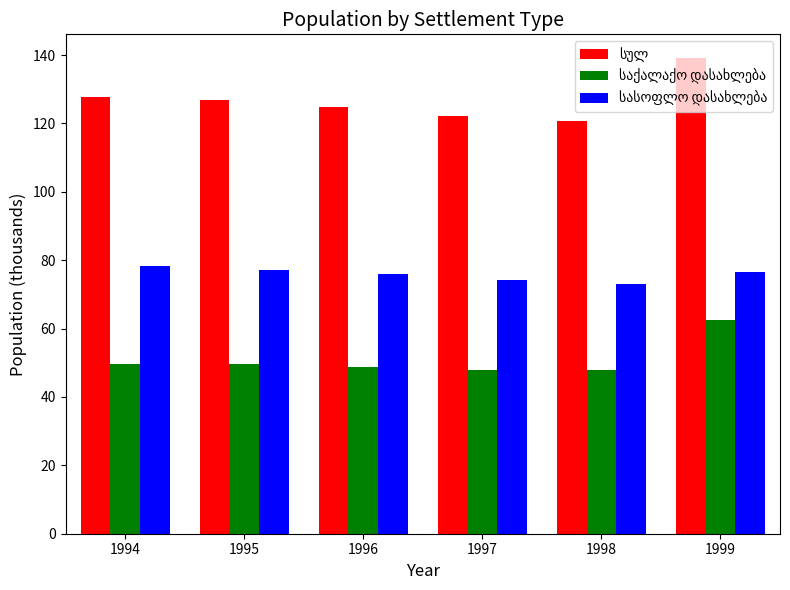

What is the spread (max minus min) of values at 1999?

76.7